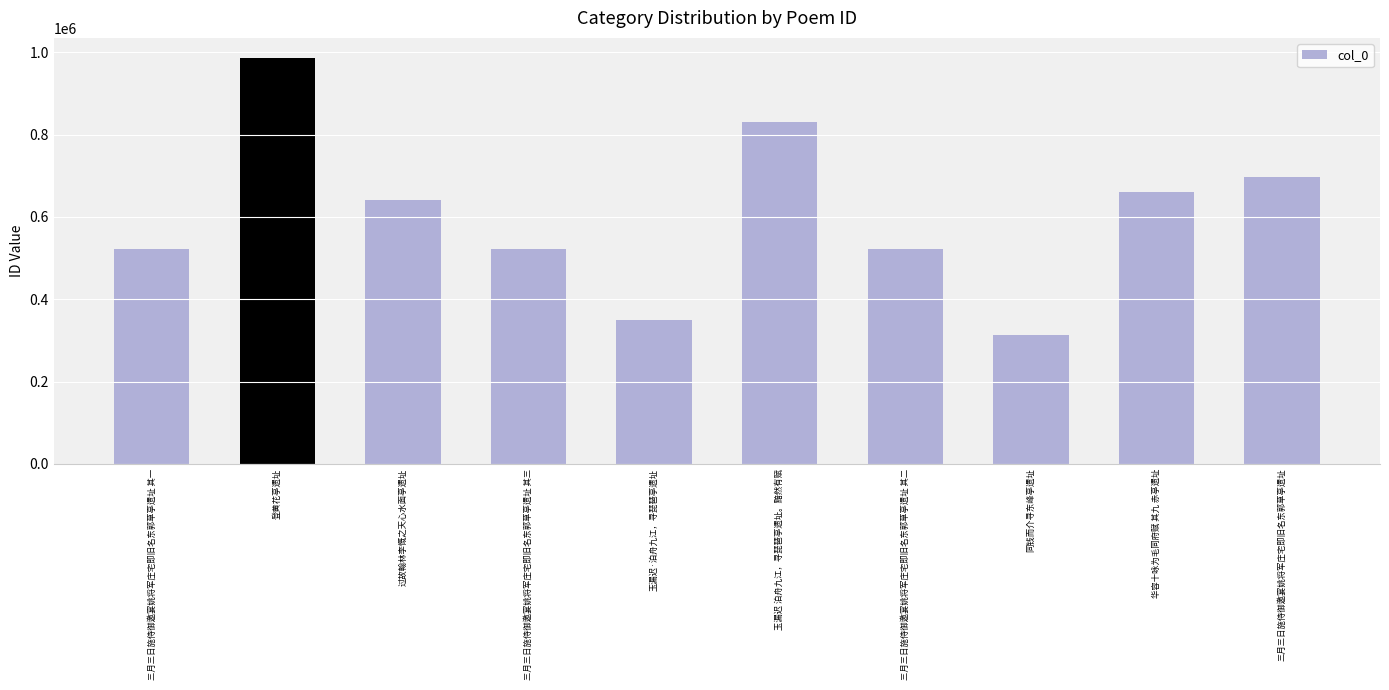

Count the number of data series in this chart.

1